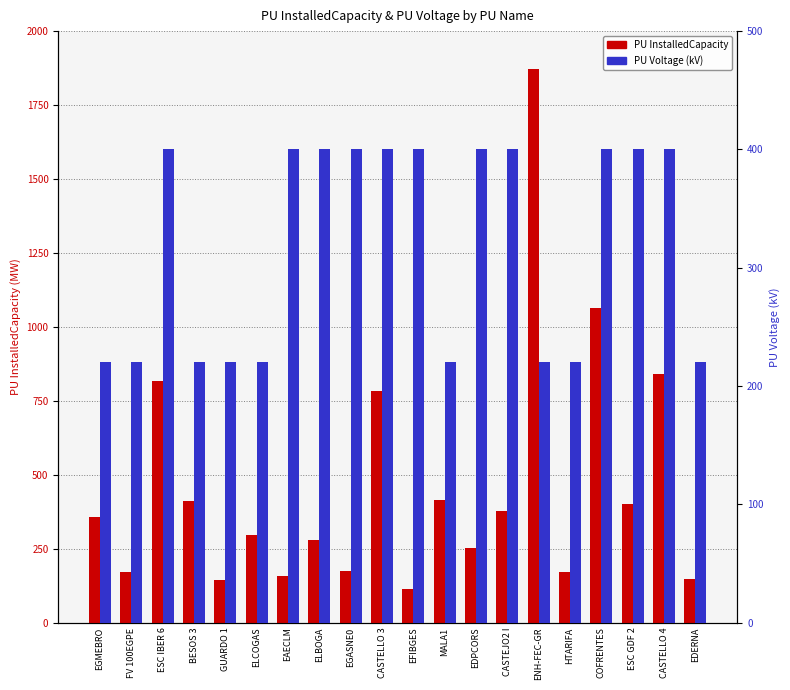

At which label does PU InstalledCapacity first exceed 357?

EGMEBRO